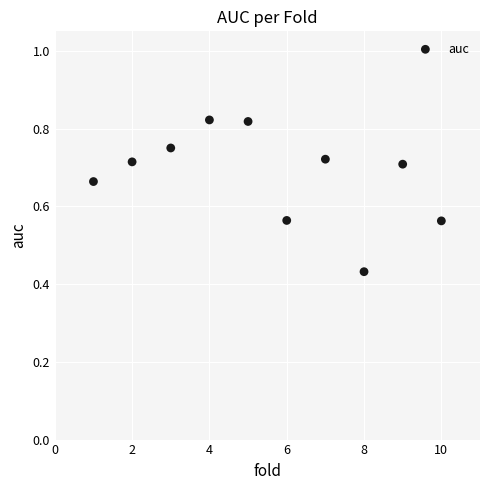

What is the average X value?

5.5